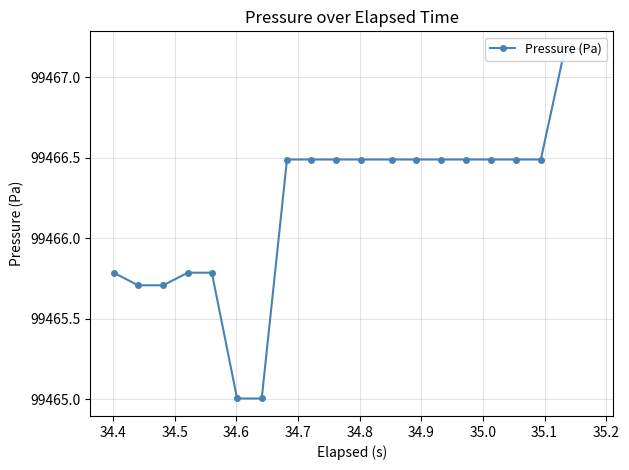

How many data points are less than 99466?

7